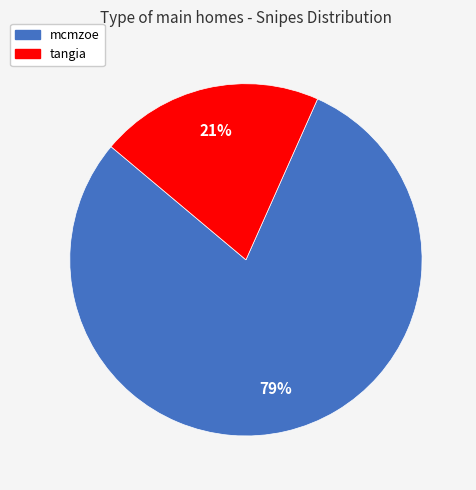

Which category has the smallest portion of the pie?

tangia